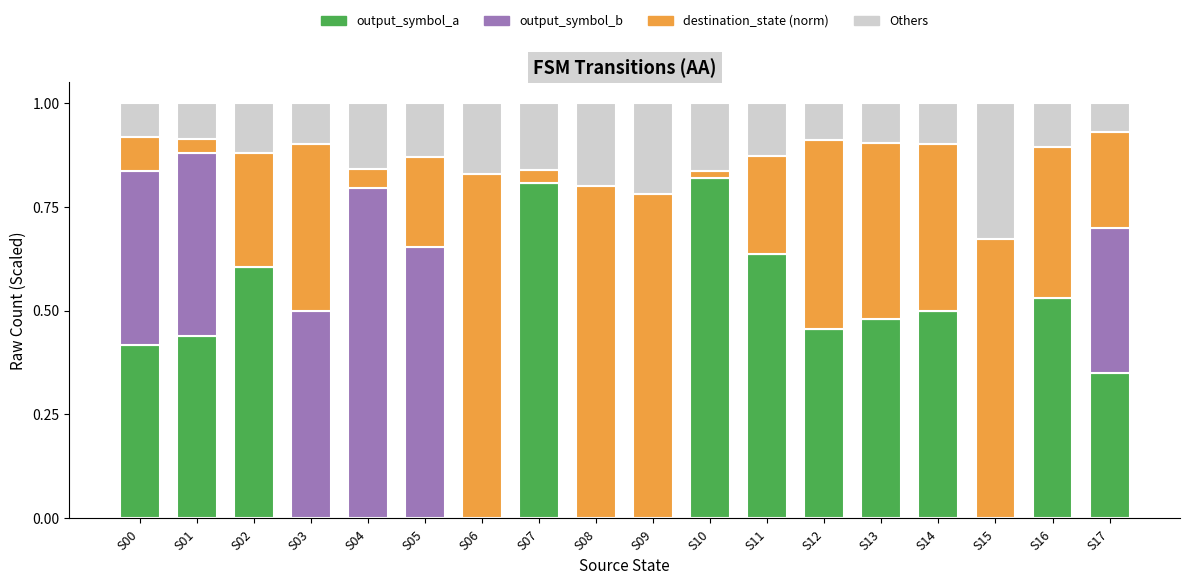

What is the total value across all series at S05?

1.0